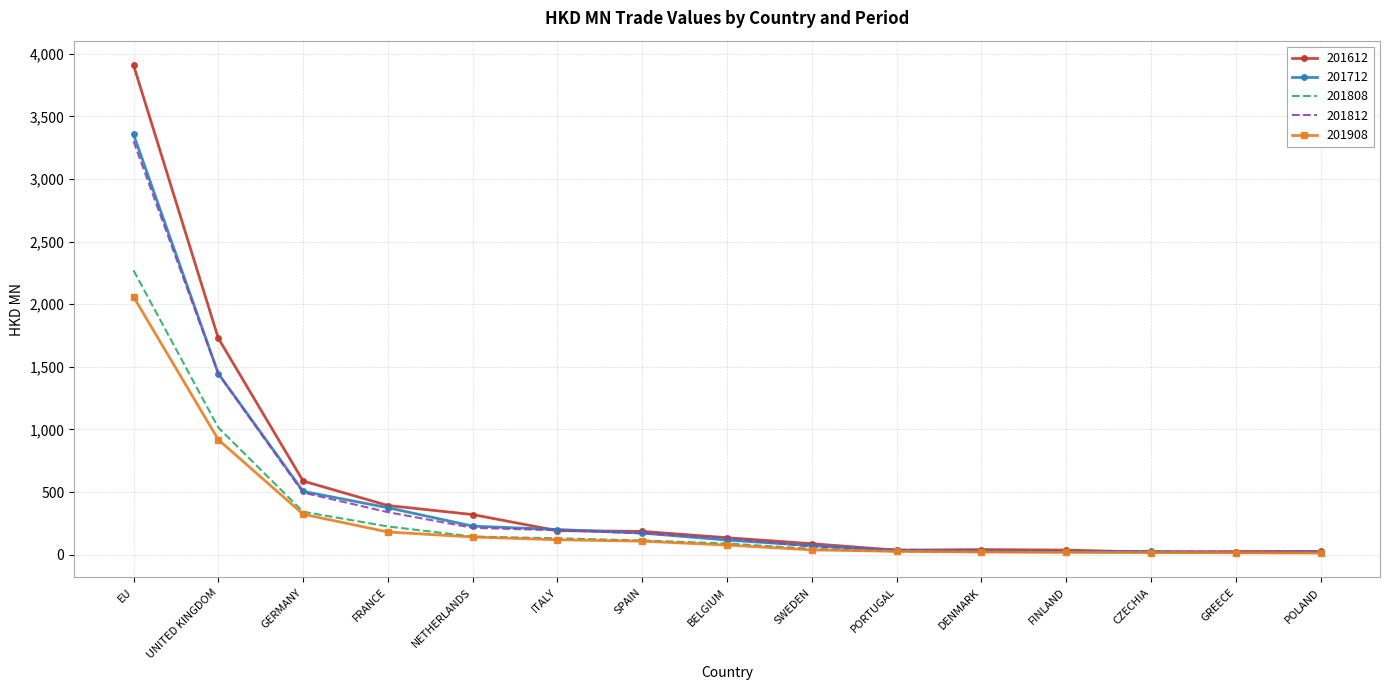

Where is 201612 nearest to the value 1964?

UNITED KINGDOM